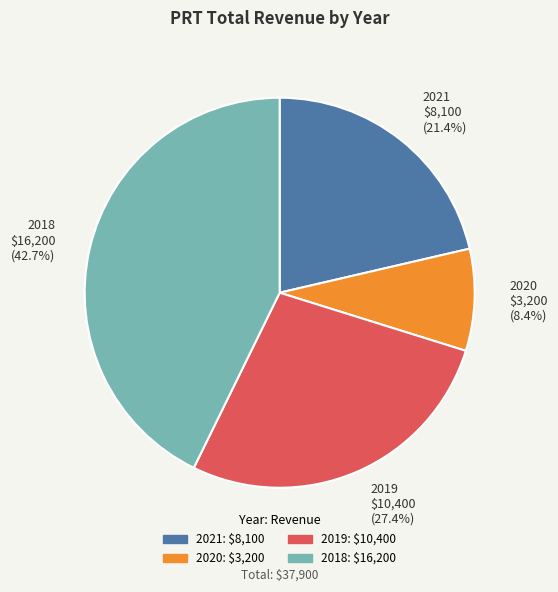

The 2018 slice represents 43% of the pie. True or false?

True